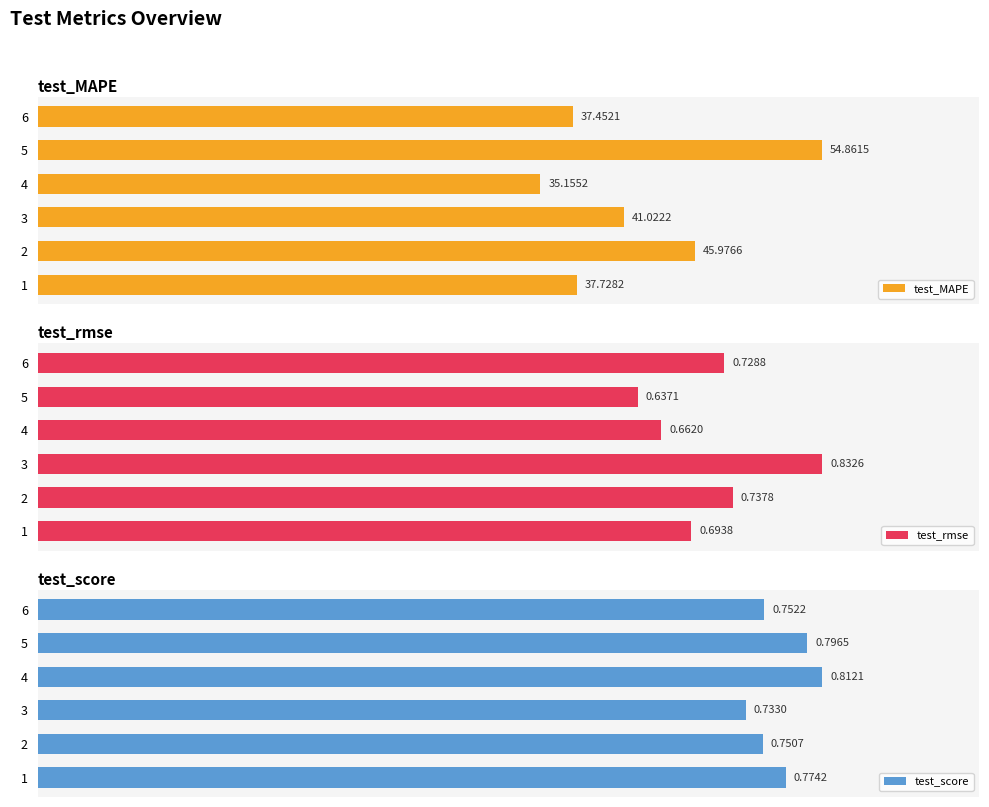

Which series has the widest spread of values?

test_MAPE